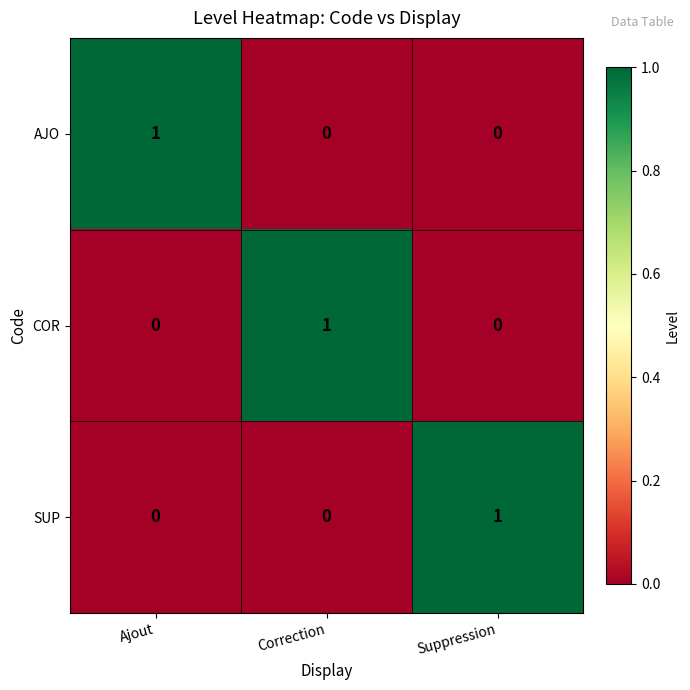

Which category has the highest value in the COR series?

Correction